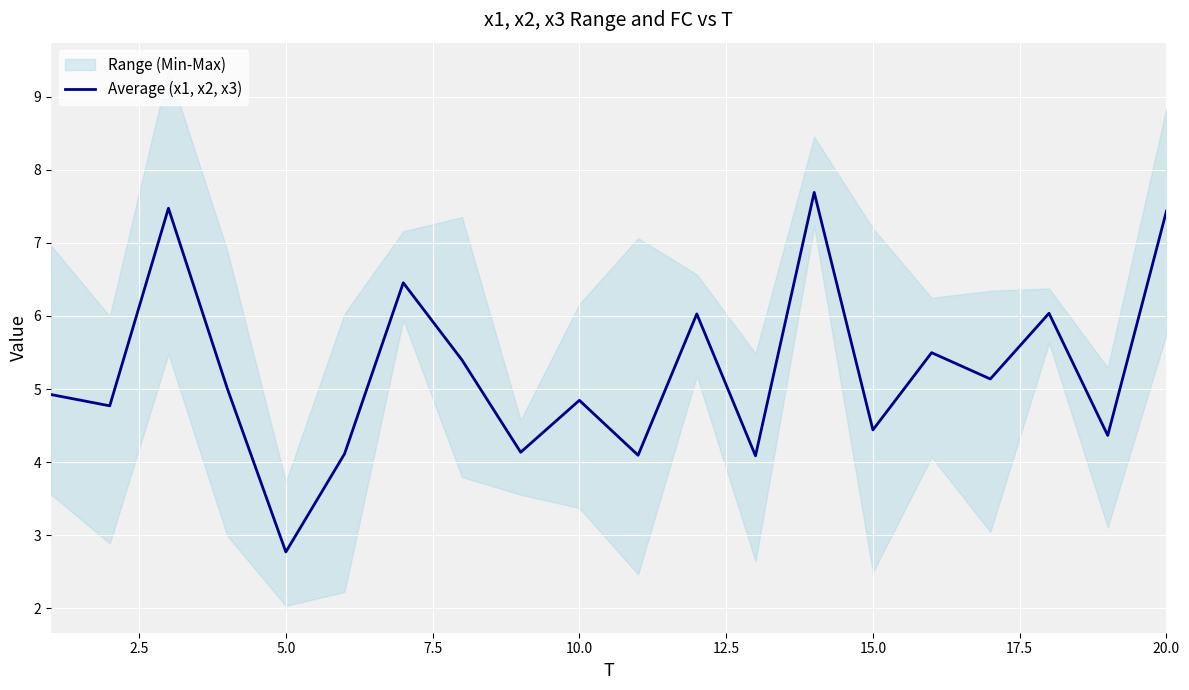

How many values are below 5?

10